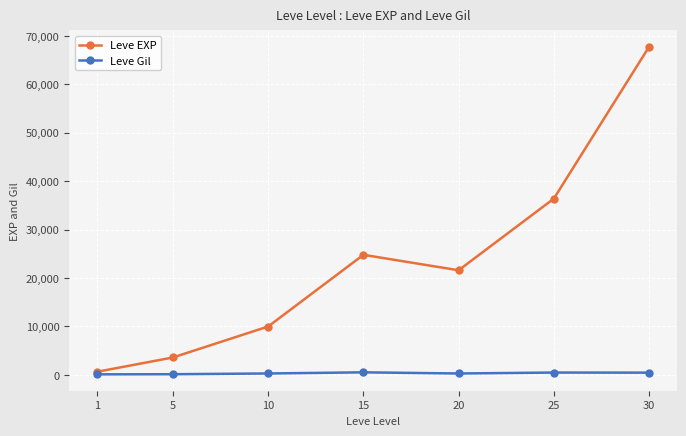

Which series has the widest spread of values?

Leve EXP